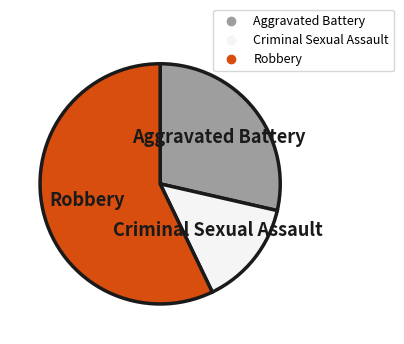

Is it true that Aggravated Battery is 29% of the pie?

True